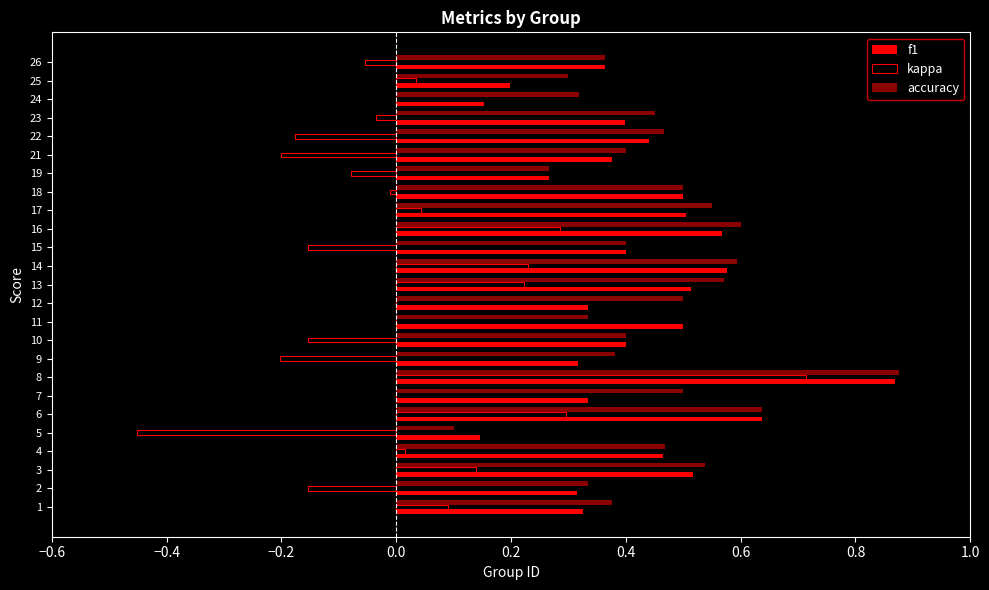

How many series are shown in this chart?

3